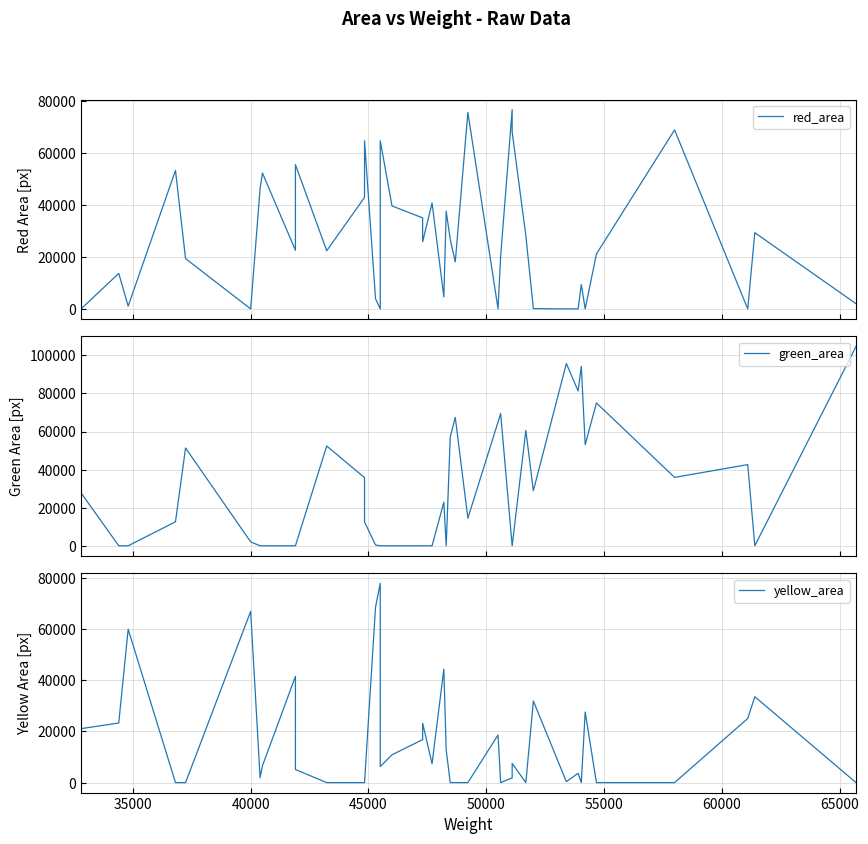

What are all the series names shown in the legend?

red_area, green_area, yellow_area